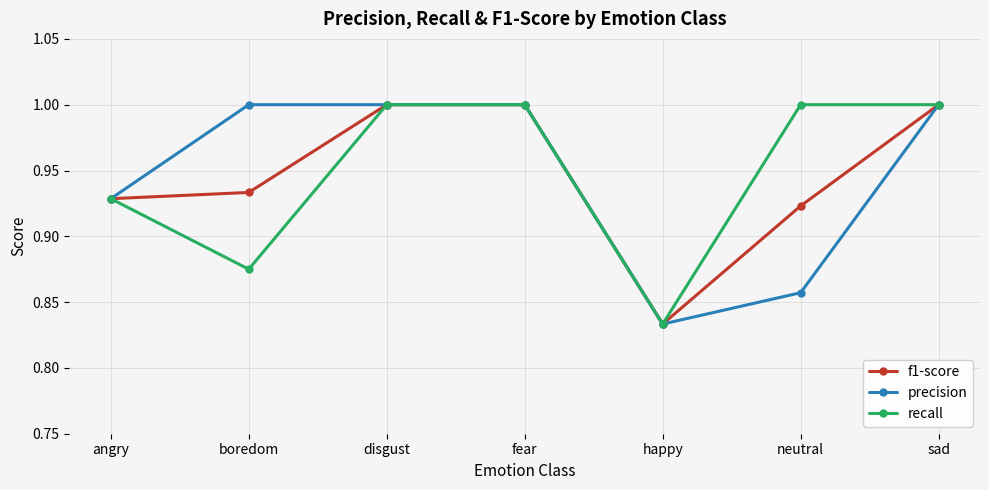

At which label is f1-score closest to 0?

happy